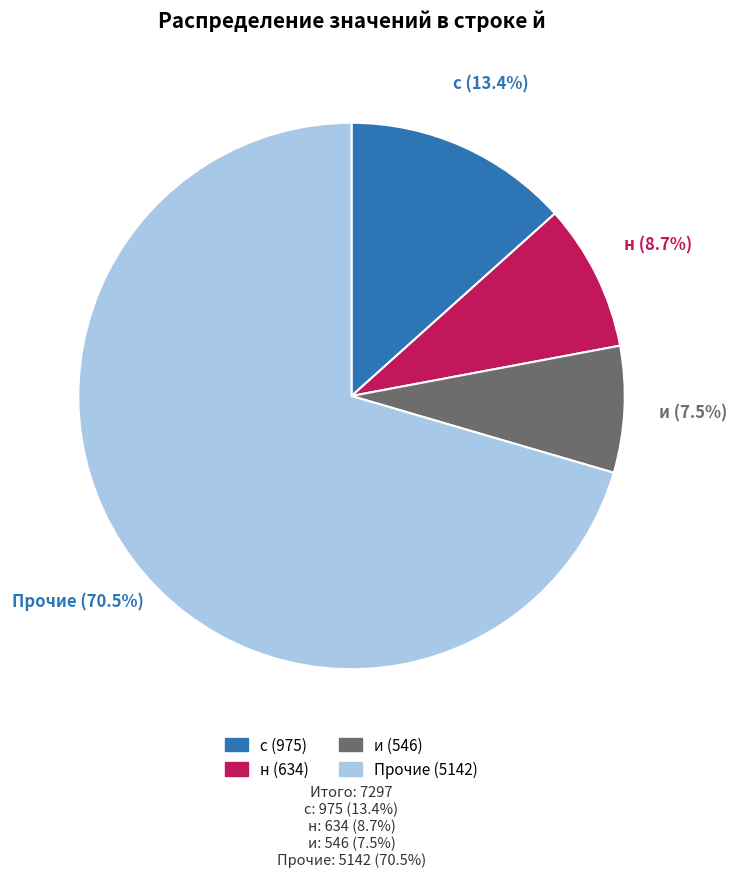

How many slices are in this pie chart?

4